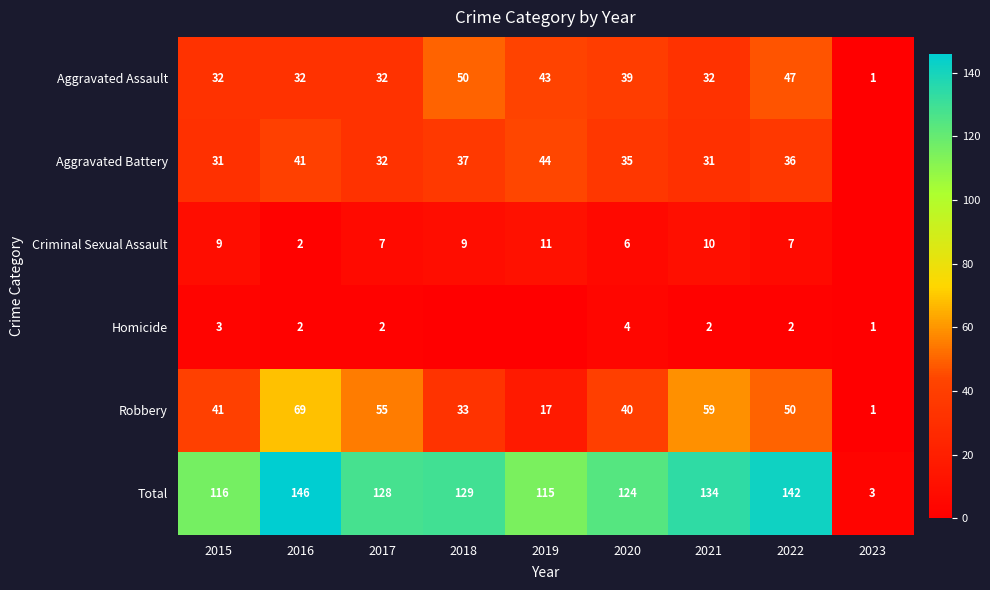

What is the total value across all series at 2020?

248